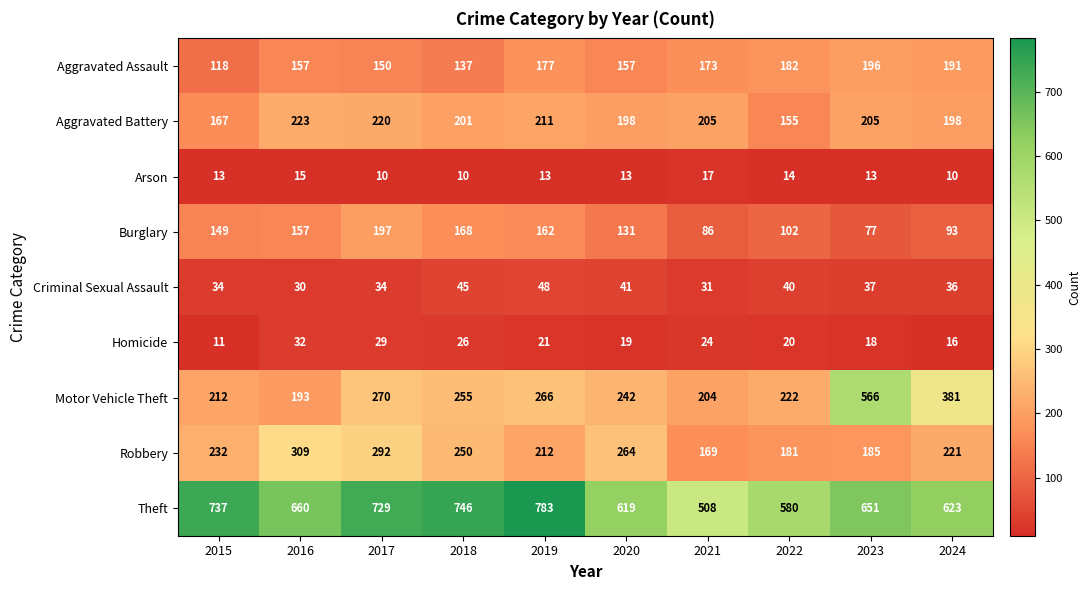

How many categories are shown in the chart?

10